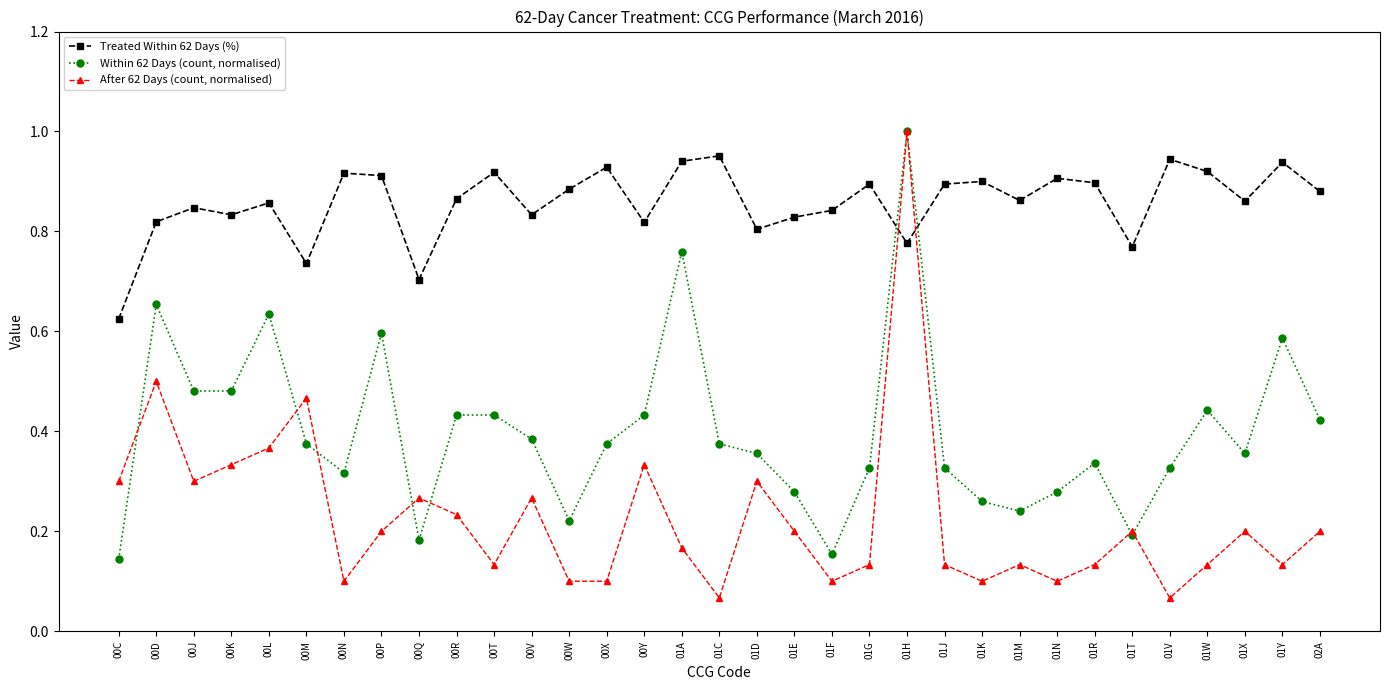

Is the value of After 62 Days (count, normalised) at 00R greater than the value of Within 62 Days (count, normalised) at 01W?

No